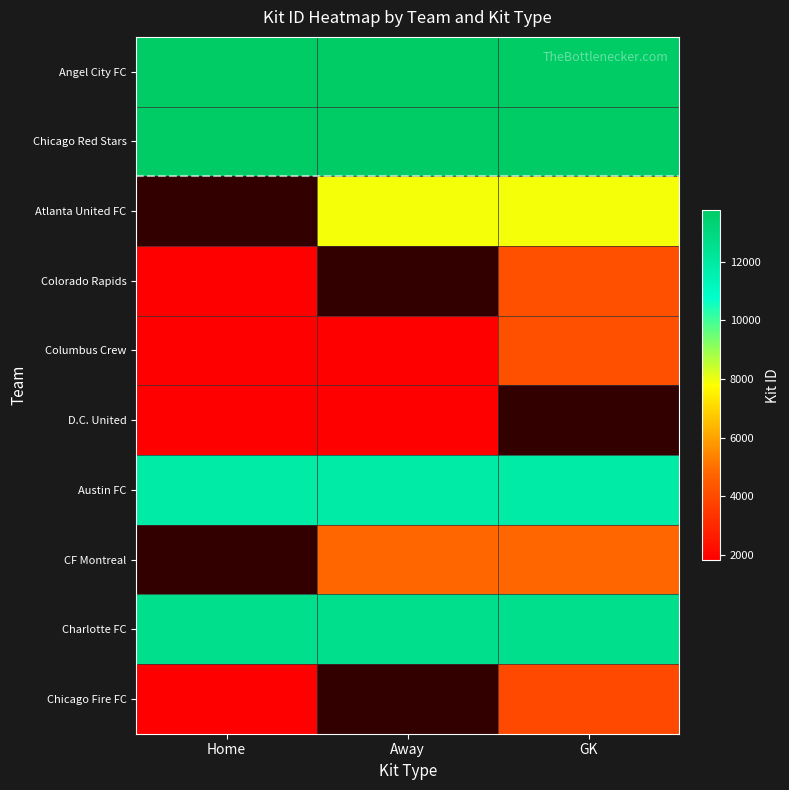

Which label corresponds to the smallest value in the chart?

Home